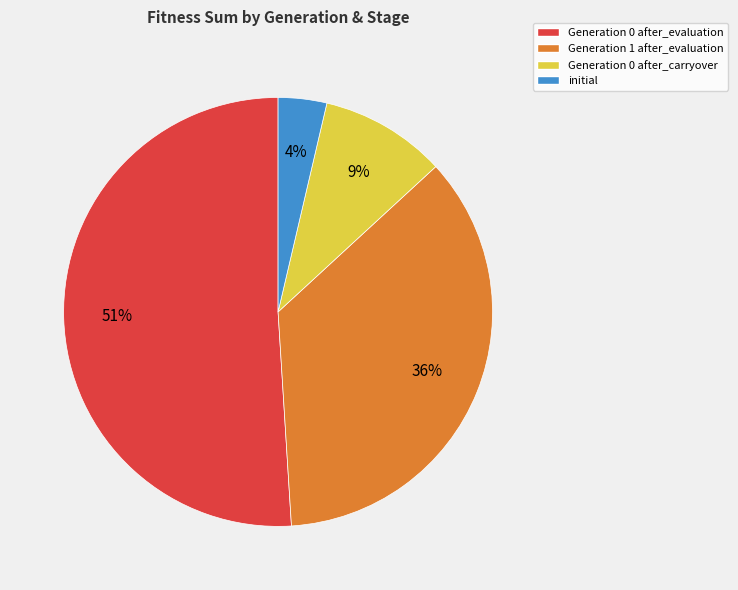

Is it true that initial is 4% of the pie?

True